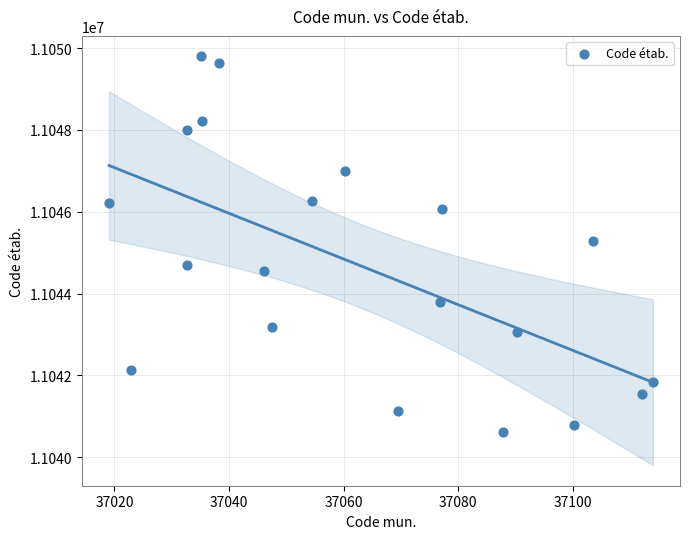

What is the range of Y values (max minus min)?

9191.8